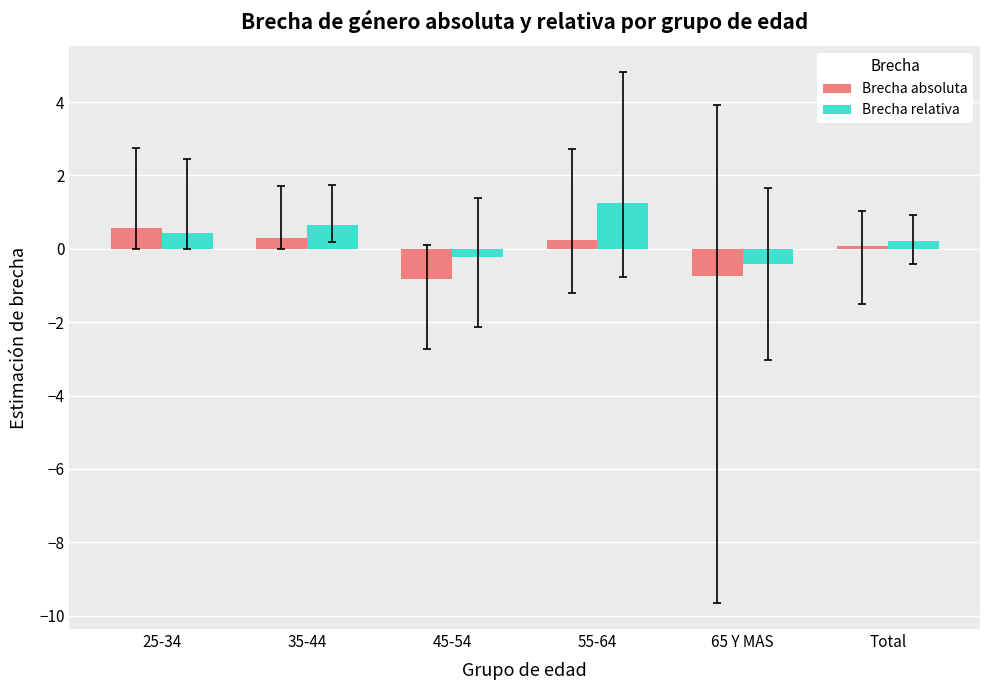

Is it true that Brecha relativa equals -0.2 at 45-54?

True